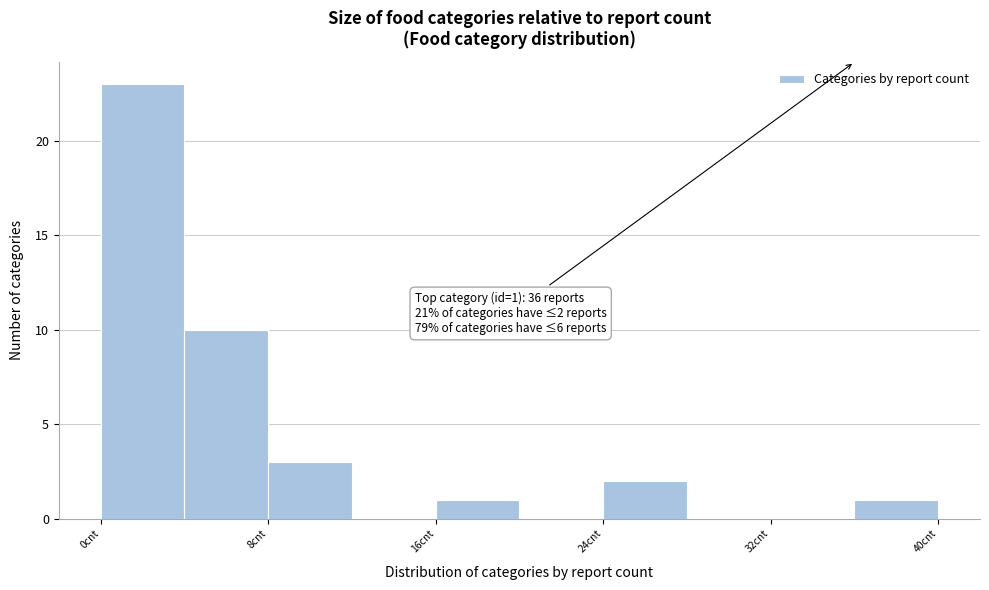

Over which range of the x-axis is the bar tallest?

0 to 4